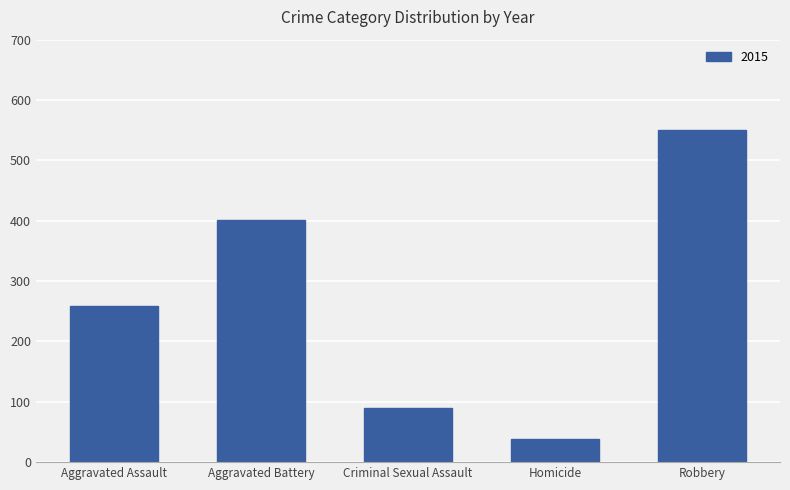

Which label corresponds to the smallest value in the chart?

Homicide